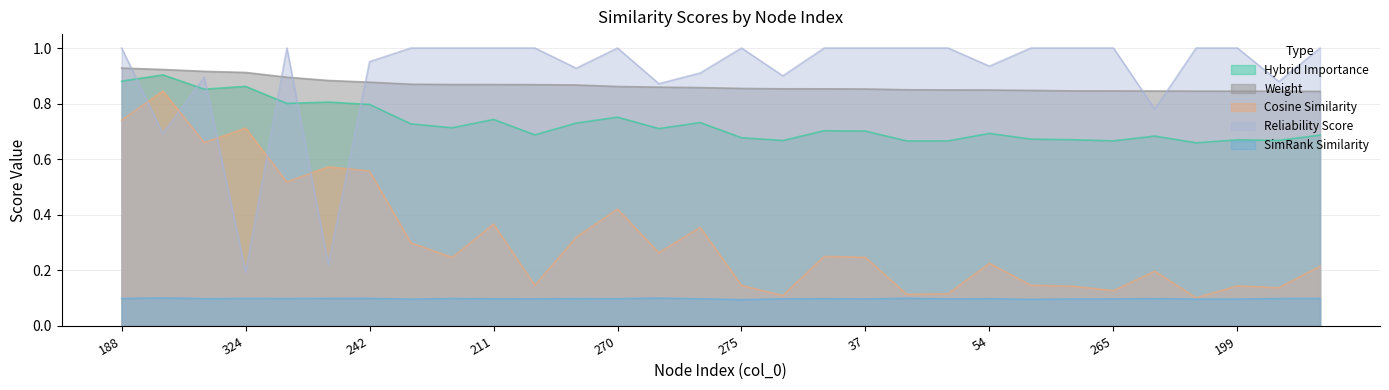

How many cosine_similarity_to_test_node values are between 0 and 1?

30